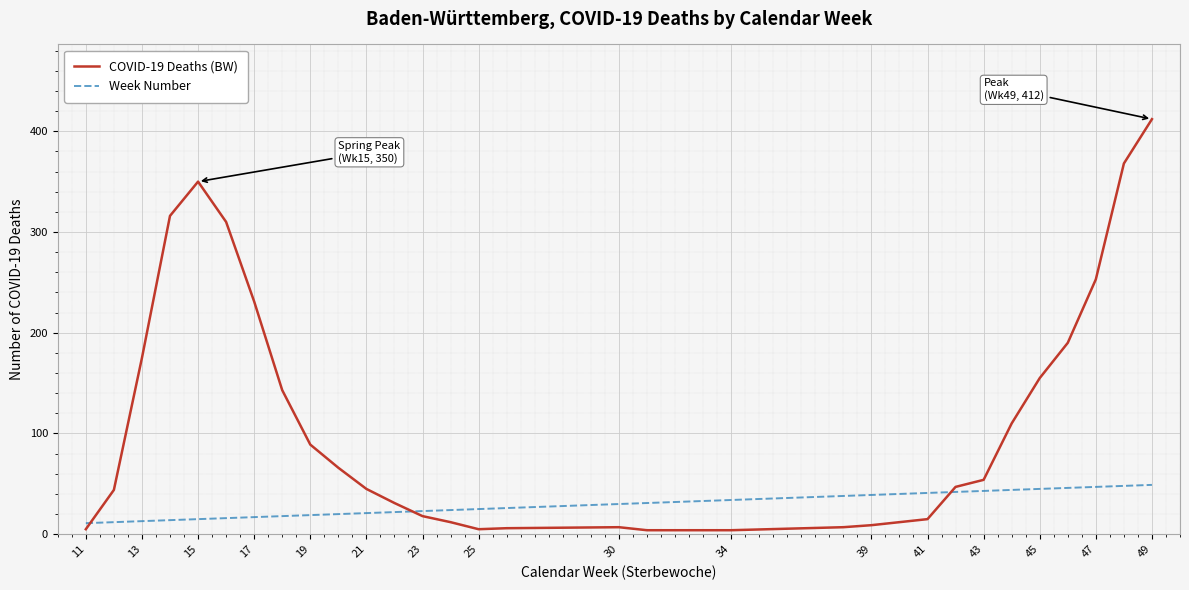

What is the lowest value of the Week Number series?

11